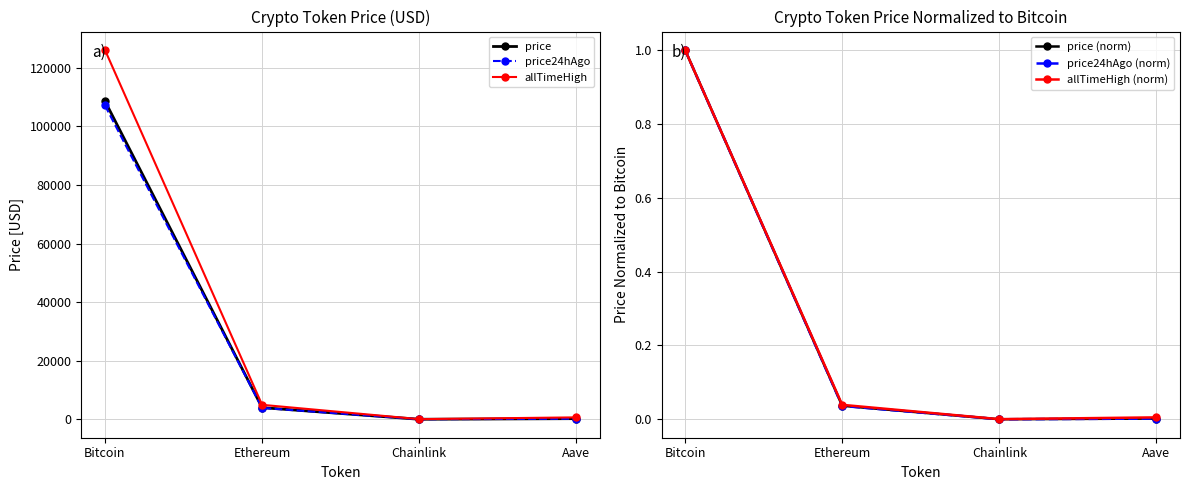

What position from the right is Ethereum?

3